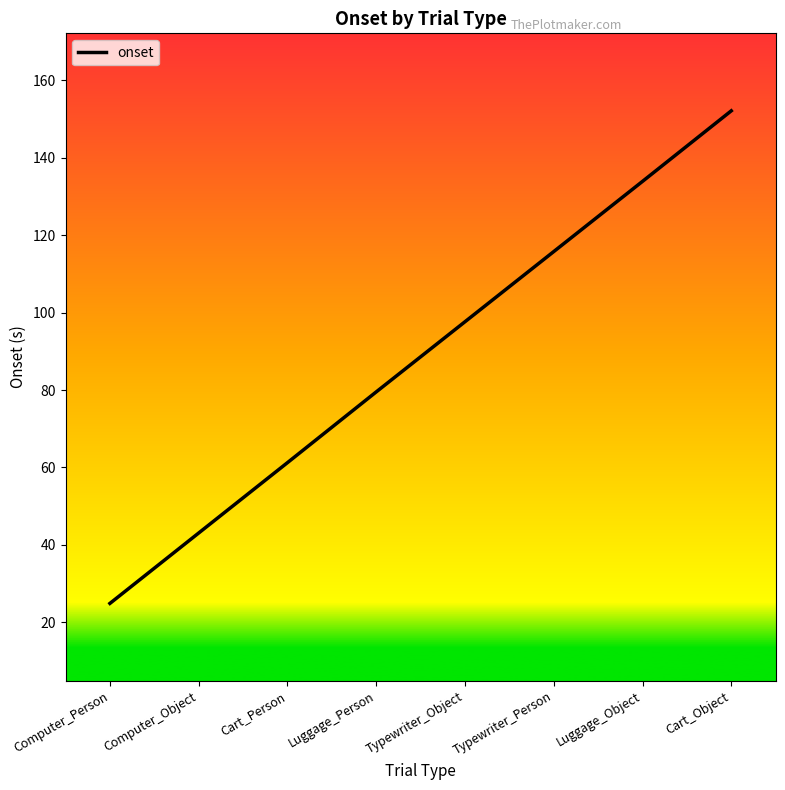

The chart shows a value of 43.1 at Computer_Object. True or false?

True